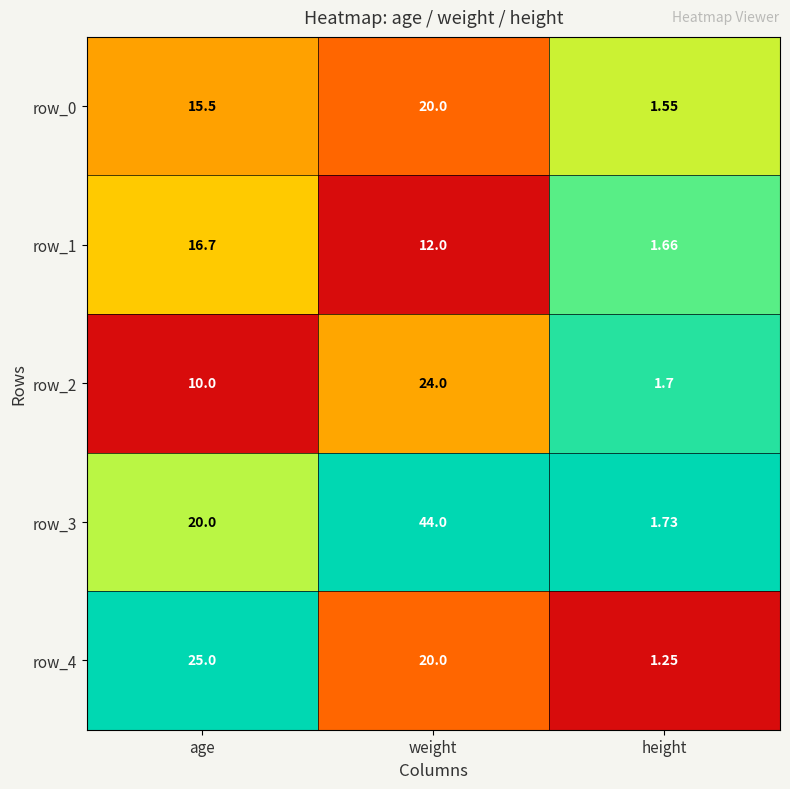

Where is row_4 nearest to the value 13?

weight